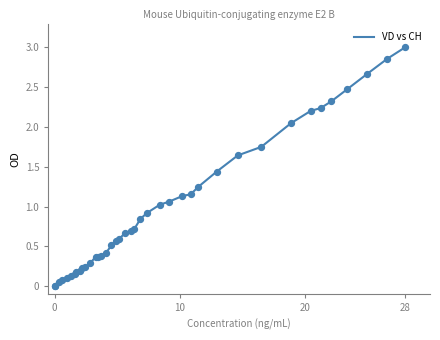

What is the maximum value shown in the chart?

3.0